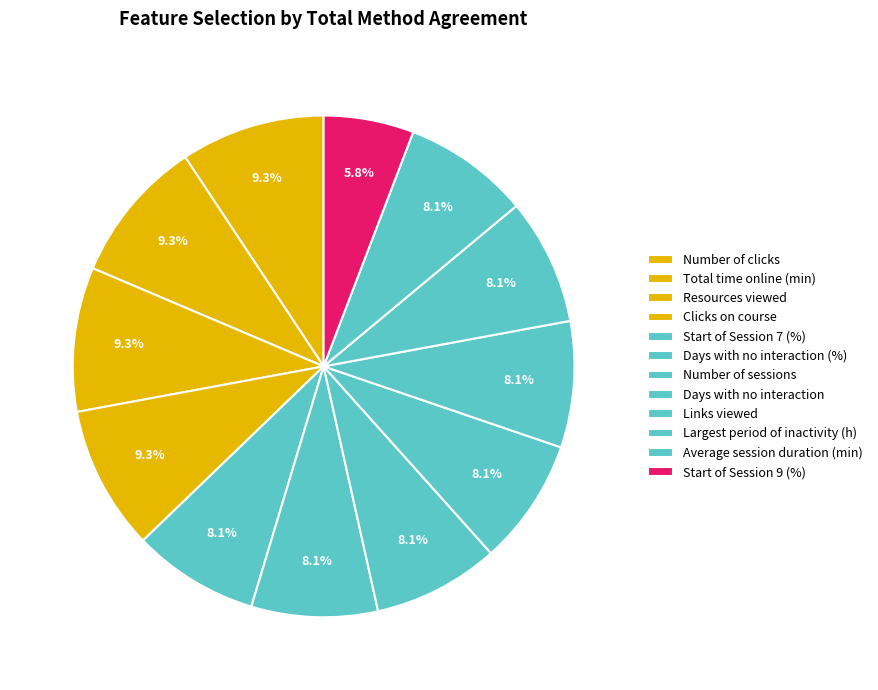

How many slices are in this pie chart?

12